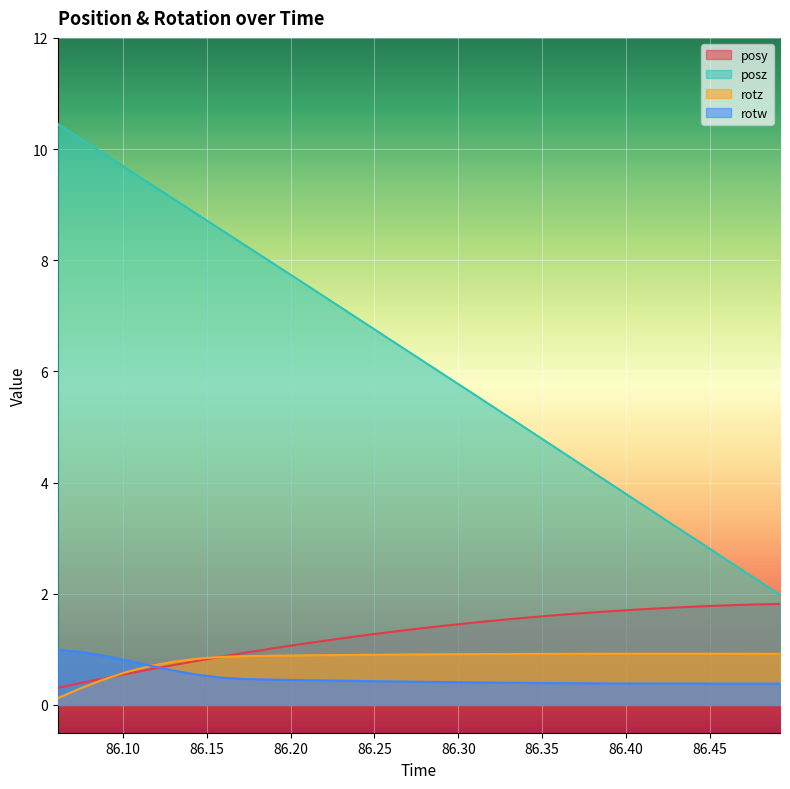

At which label does rotz reach its peak?

86.42223